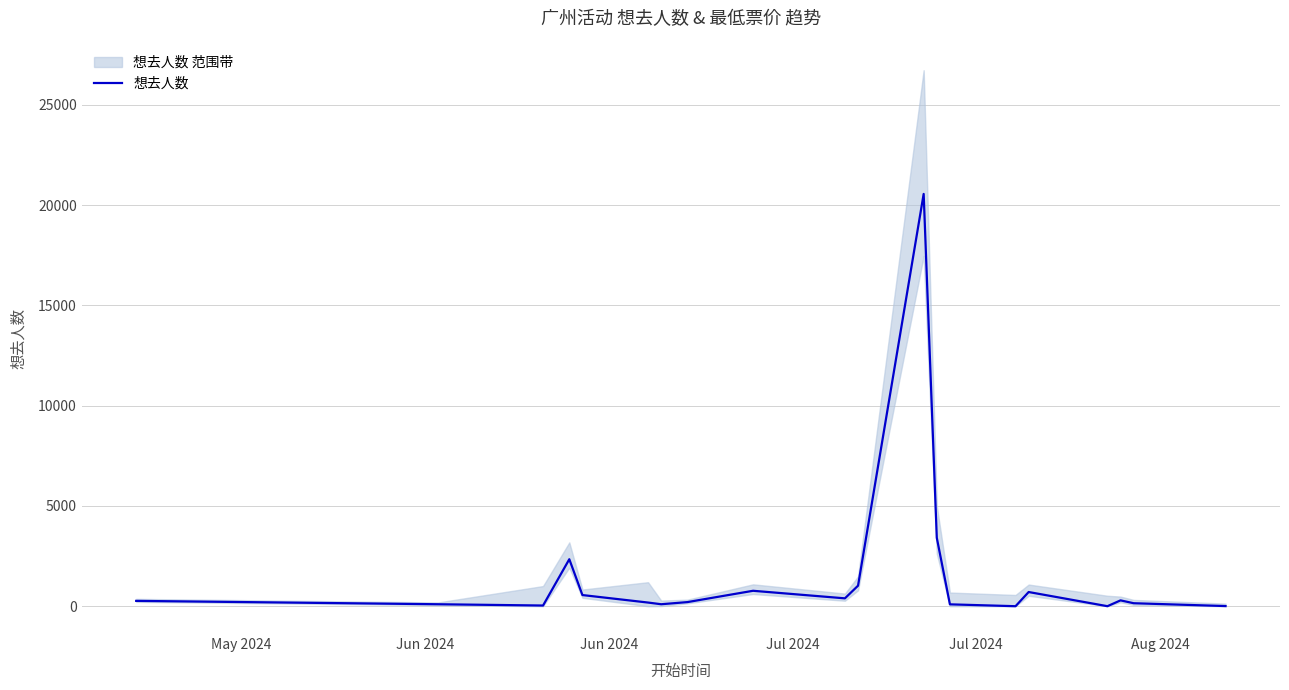

What is the average value?

1560